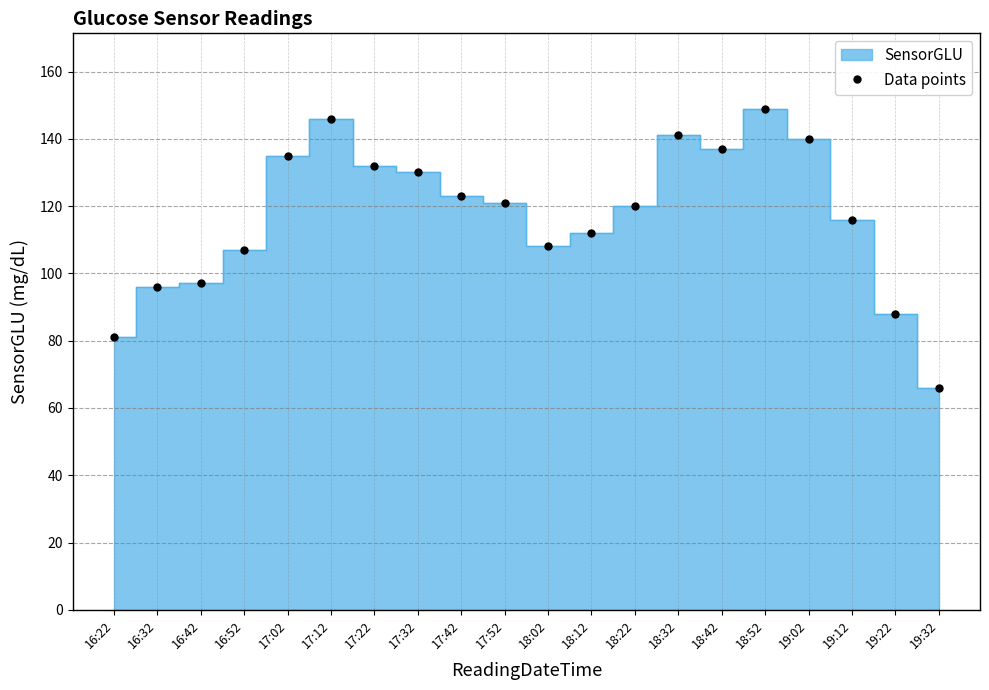

Rank the categories by value from highest to lowest.

18:52, 17:12, 18:32, 19:02, 18:42, 17:02, 17:22, 17:32, 17:42, 17:52, 18:22, 19:12, 18:12, 18:02, 16:52, 16:42, 16:32, 19:22, 16:22, 19:32